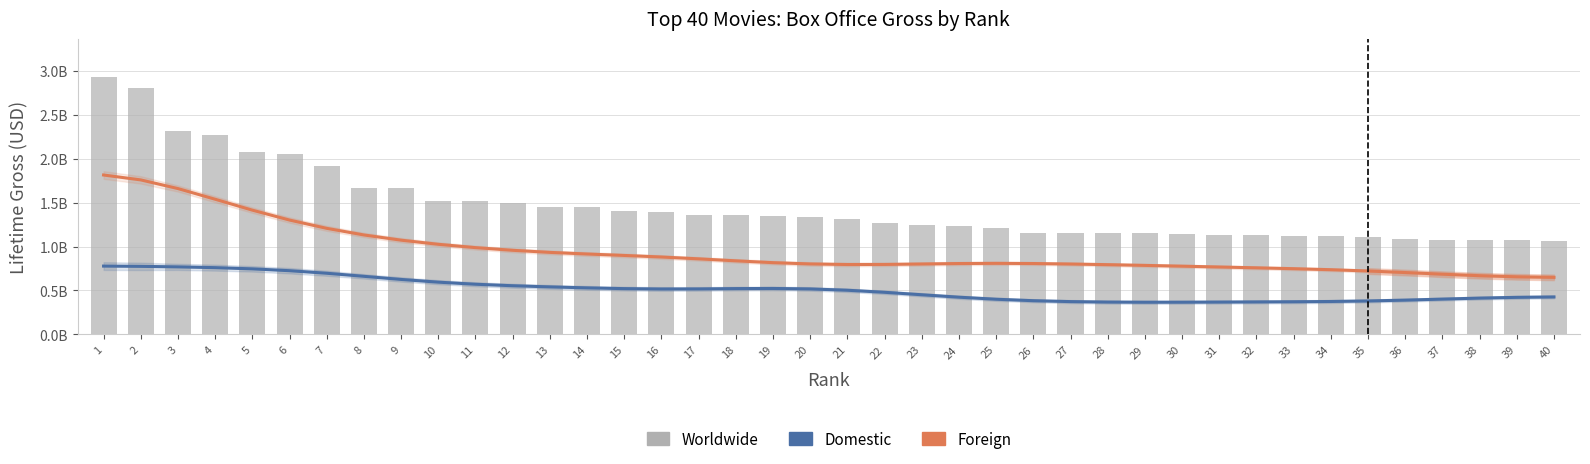

Is it true that Domestic_lifetime_gross equals 752867573.6 at 24?

False